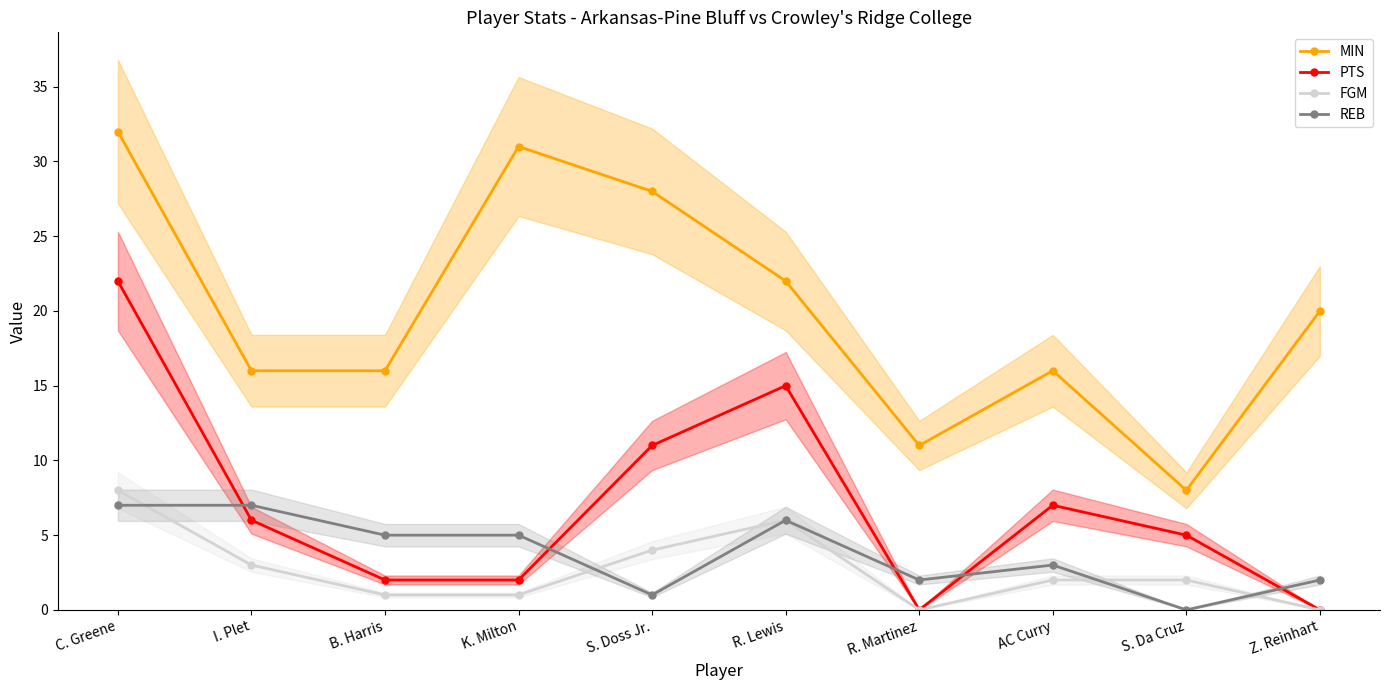

What is the sum of all FGM values?

27